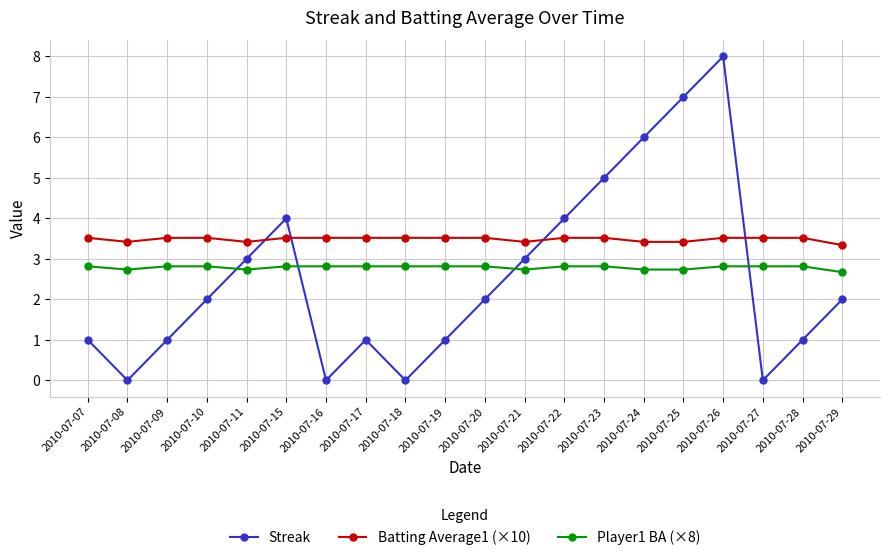

At which category does Player1 BA (×8) reach its first local valley?

2010-07-08